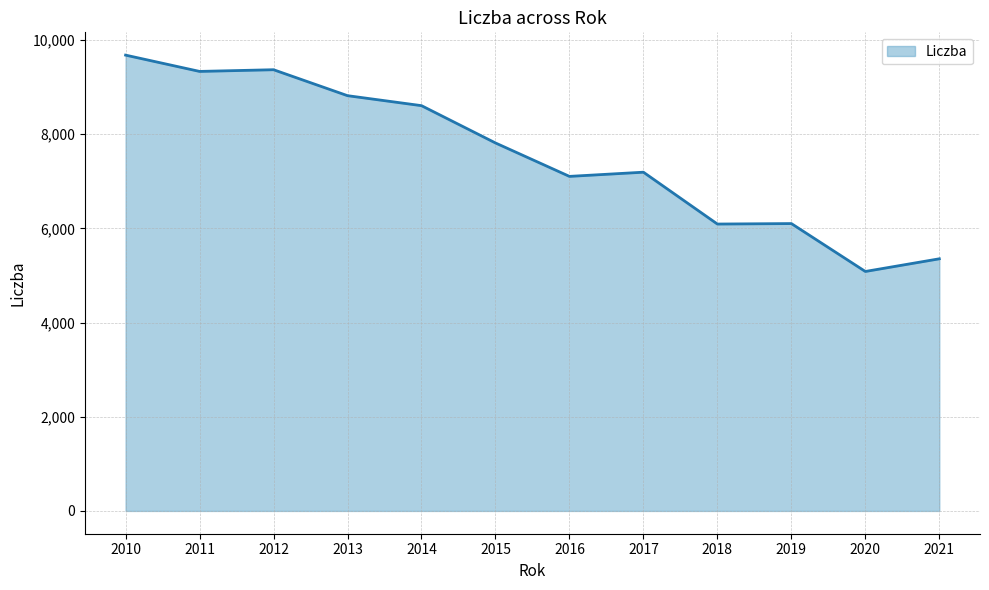

The chart shows a value of 3407 at 2016. True or false?

False